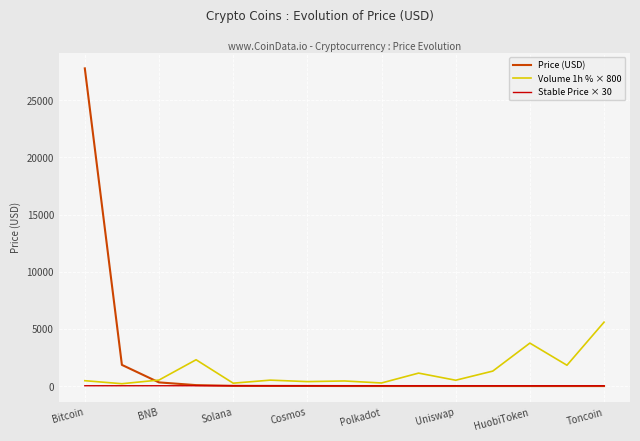

True or false: Price (USD) and Volume 1h % × 800 intersect in this chart.

True